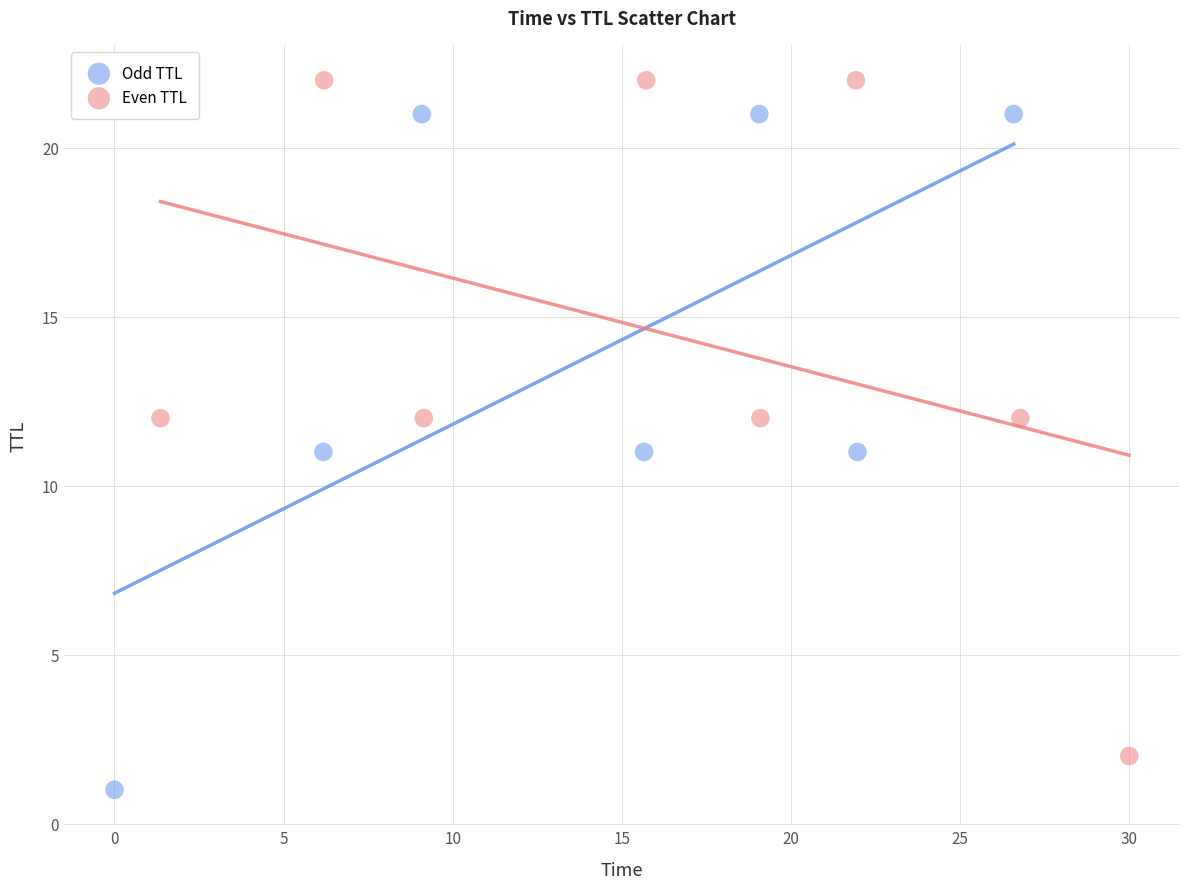

Which series contains the highest Y value?

Even TTL